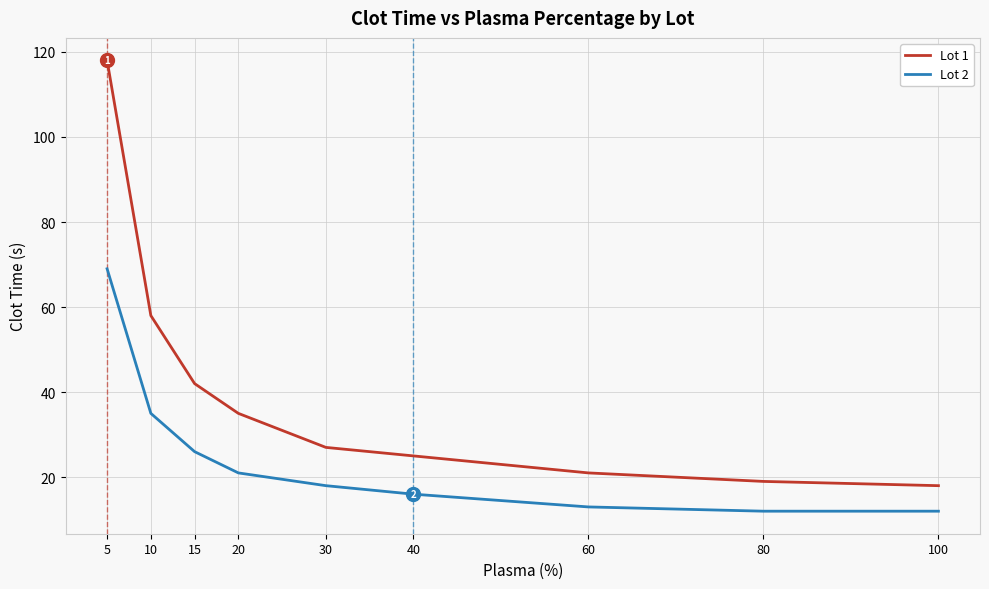

What is the difference between the Lot 1 values at 40 and 100?

7